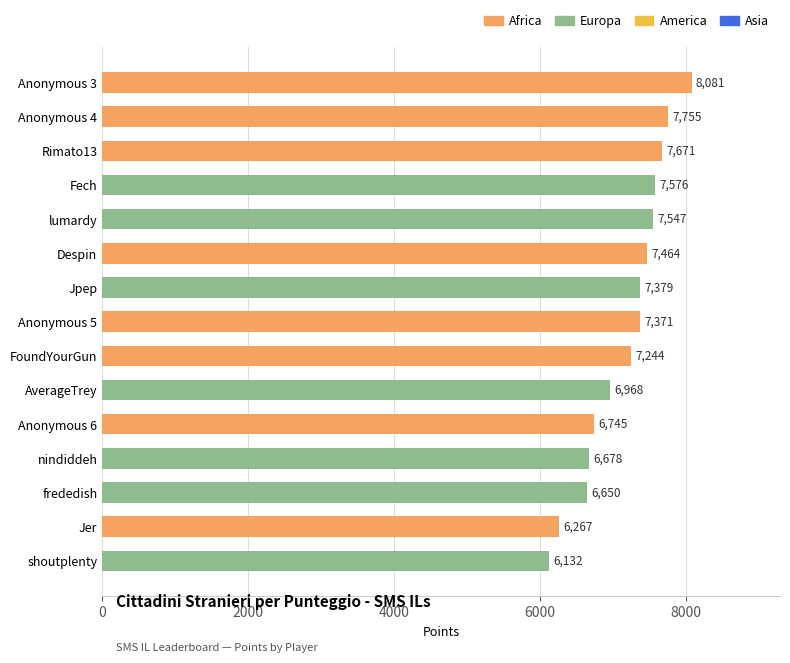

Reading top to bottom, list all the values displayed in this chart.

8081	7755	7671	7576	7547	7464	7379	7371	7244	6968	6745	6678	6650	6267	6132